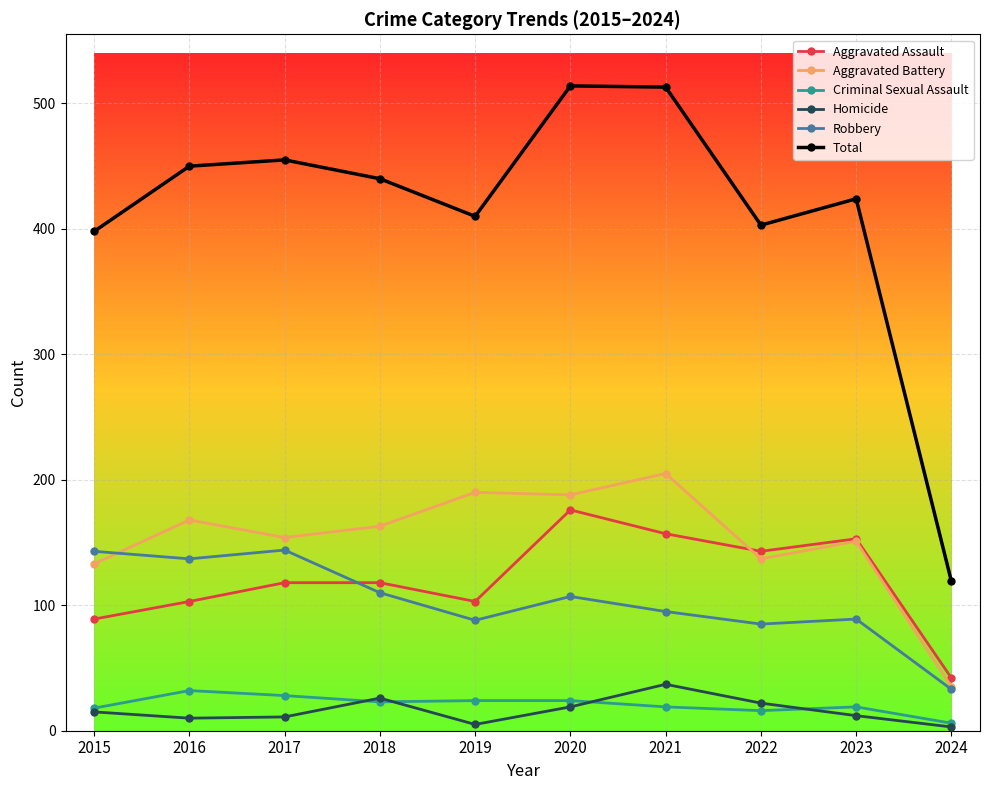

What are all the series names shown in the legend?

Aggravated Assault, Aggravated Battery, Criminal Sexual Assault, Homicide, Robbery, Total